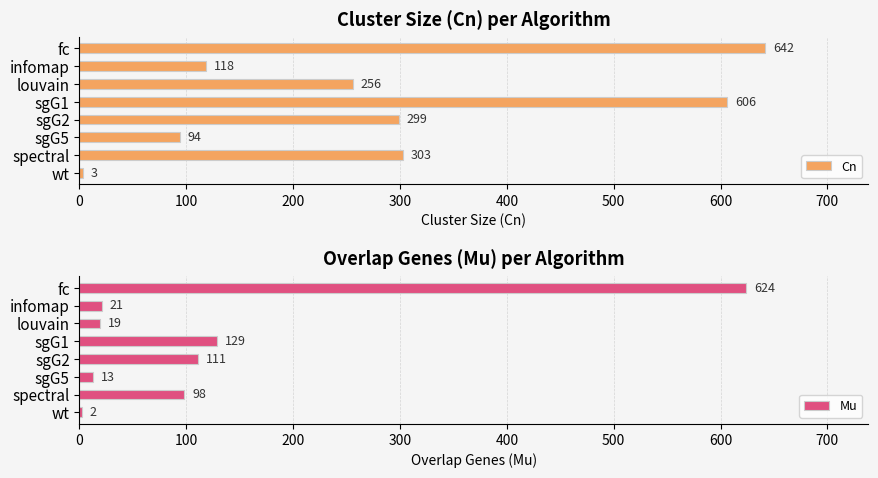

Which series has the largest range (max minus min)?

Cn